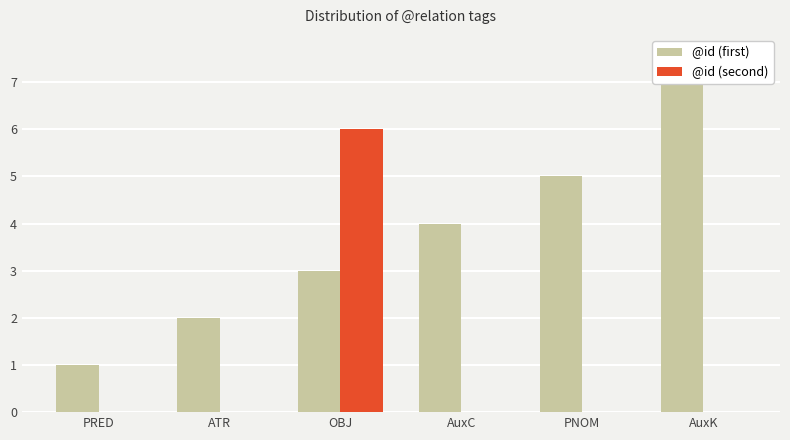

Which series has the widest spread of values?

@id (first)